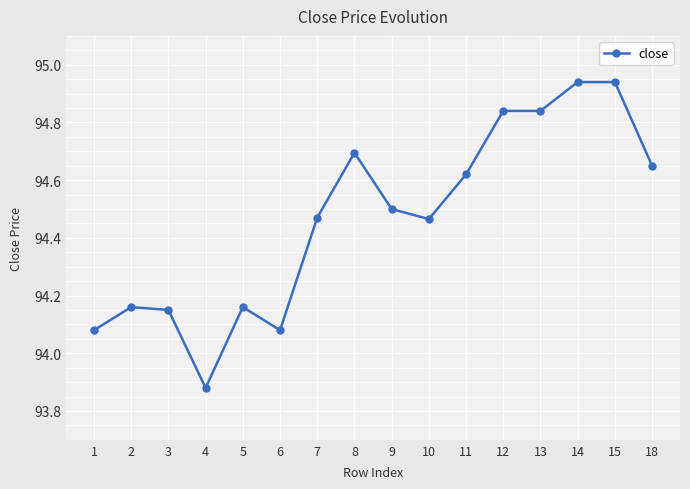

What is the difference between the values at 8 and 3?

0.5